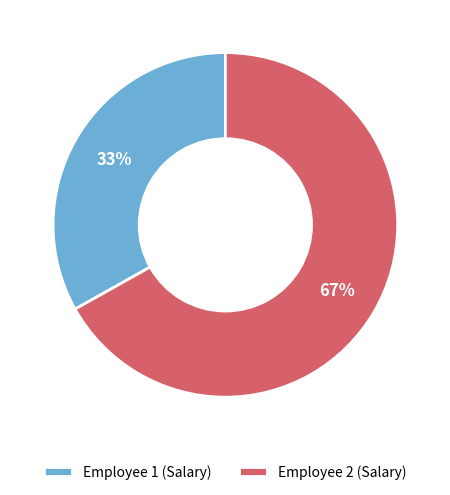

Which category has the biggest portion of the pie?

Employee 2